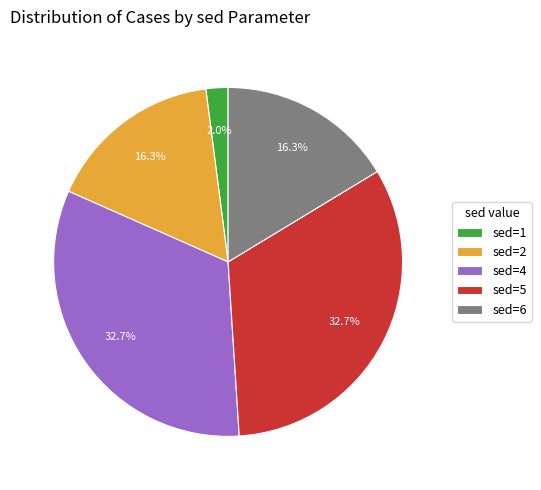

To the nearest percent, what is the difference between the largest and smallest slice percentages?

31%